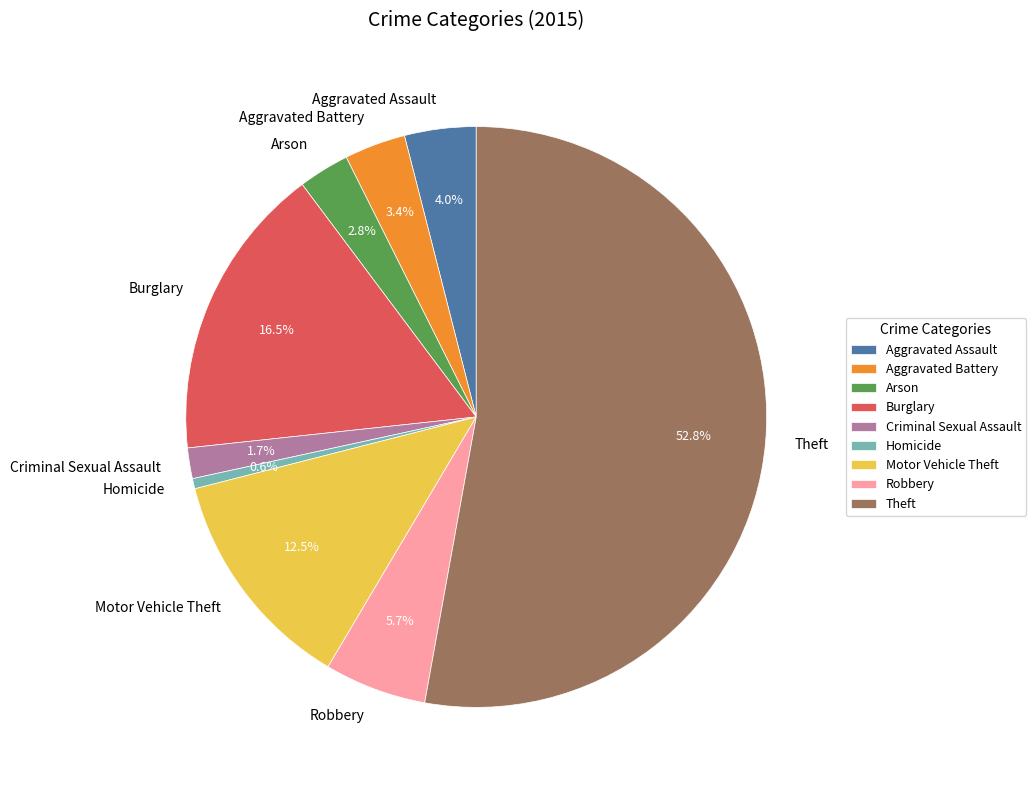

The Criminal Sexual Assault slice represents 2% of the pie. True or false?

True